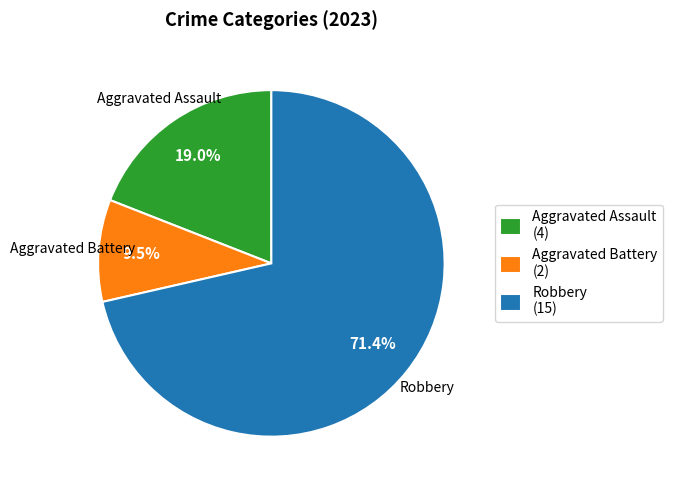

How much of the chart is everything except Aggravated Assault (4)?

81.0%